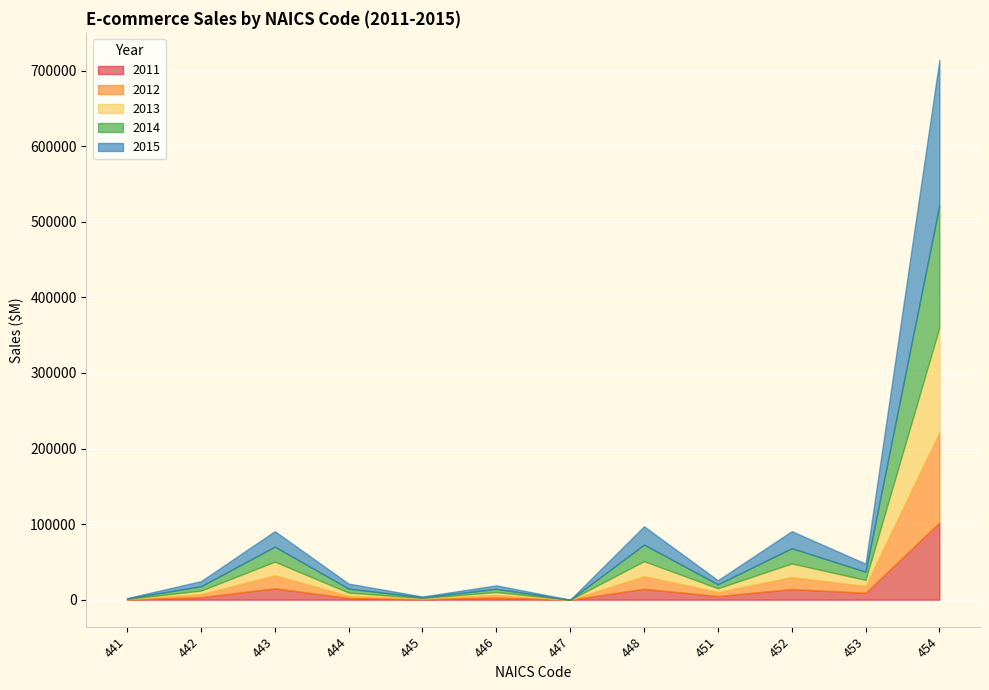

Reading left to right, list all the values displayed in this chart.

2015: 528	6712	20444	6591	1018	4589	0	24234	5387	22526	10660	192120
2014: 497	5747	19848	5283	916	4177	0	21925	5241	20158	10824	161653
2013: 428	4745	18016	4202	813	3854	0	19765	4943	18058	8034	138729
2012: 393	3977	17251	2961	779	3528	0	16781	5354	15865	9026	119562
2011: 310	3326	15061	2239	692	2786	0	14406	4849	14025	9121	102104